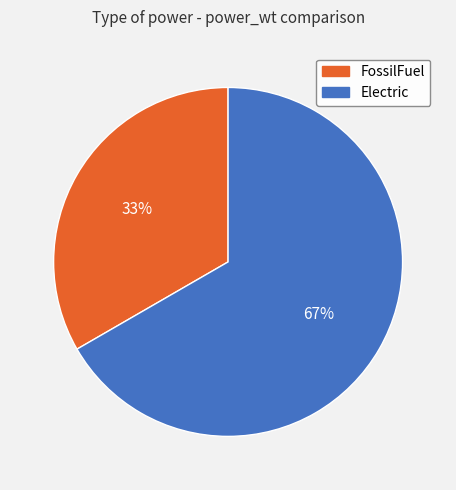

Is it true that Electric is 67% of the pie?

True